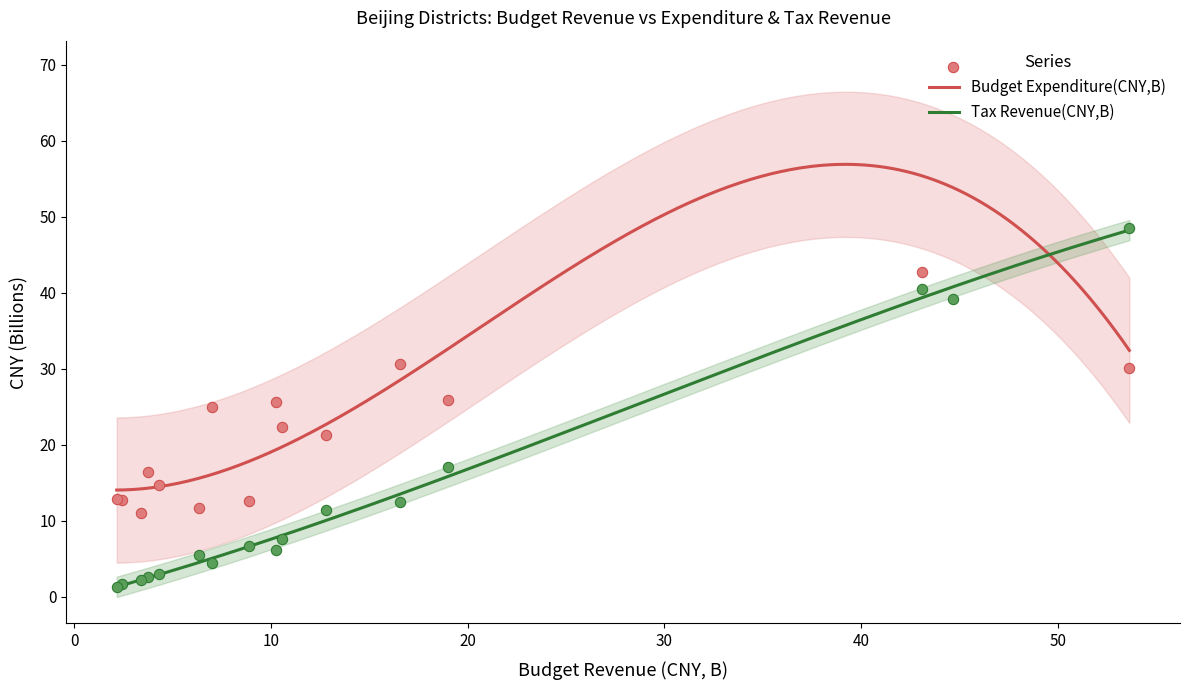

At how many categories does at least one series exceed 47?

2